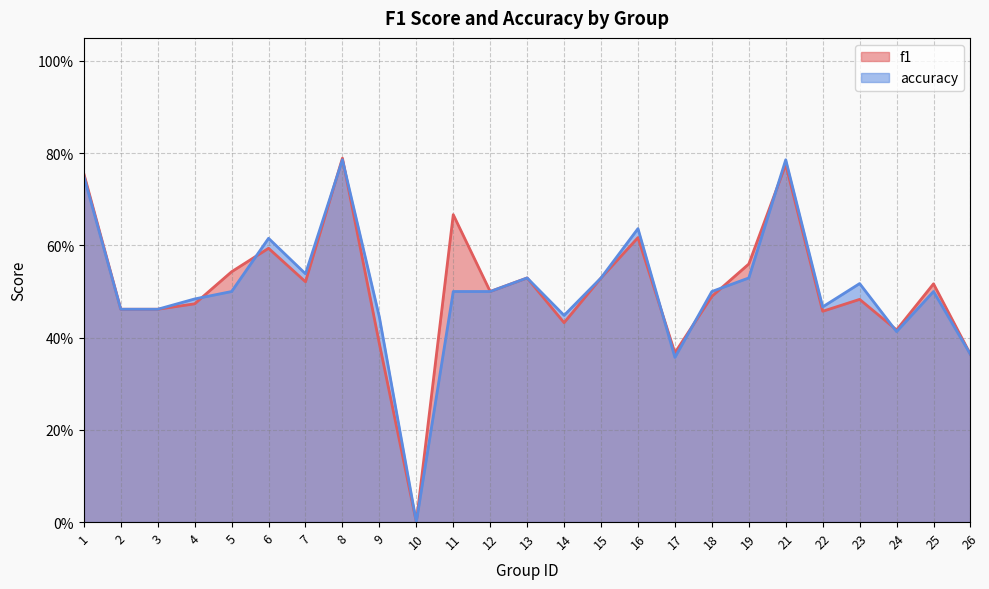

Which label corresponds to the smallest value in the chart?

10